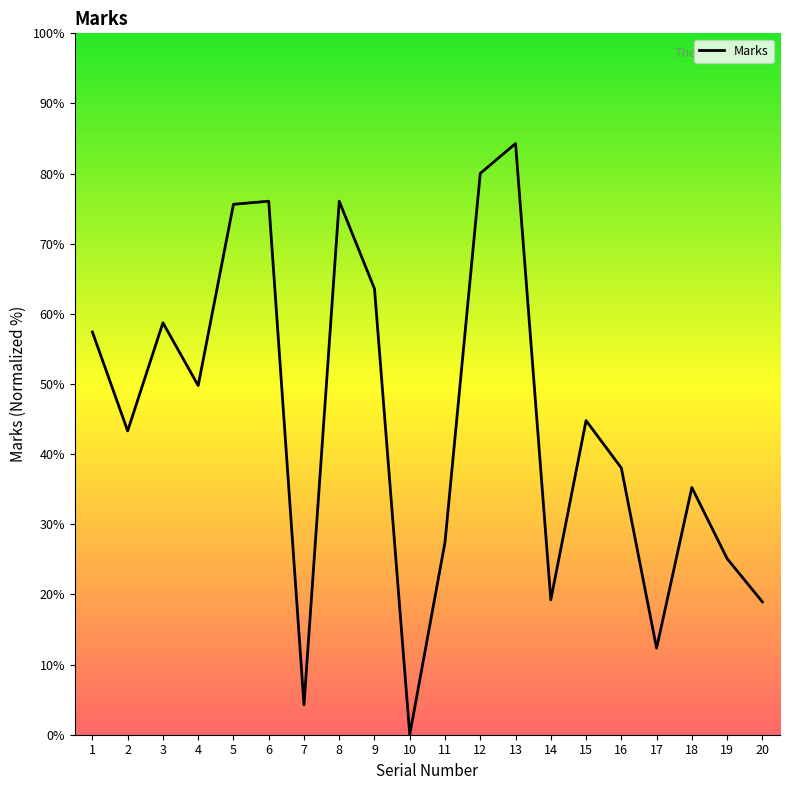

True or false: the data has more than 1 interior local peaks.

True